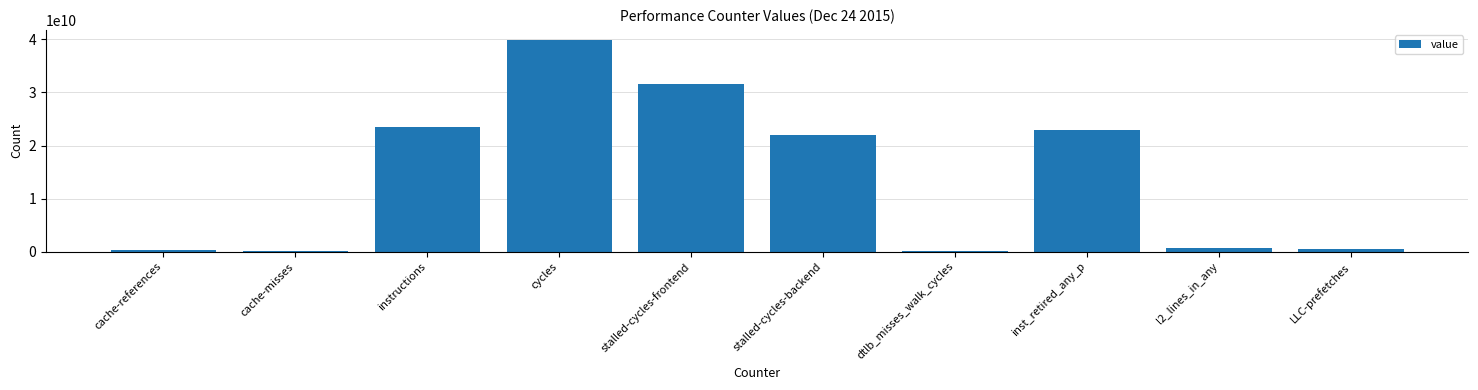

Which has a higher value, cache-references or inst_retired_any_p?

inst_retired_any_p